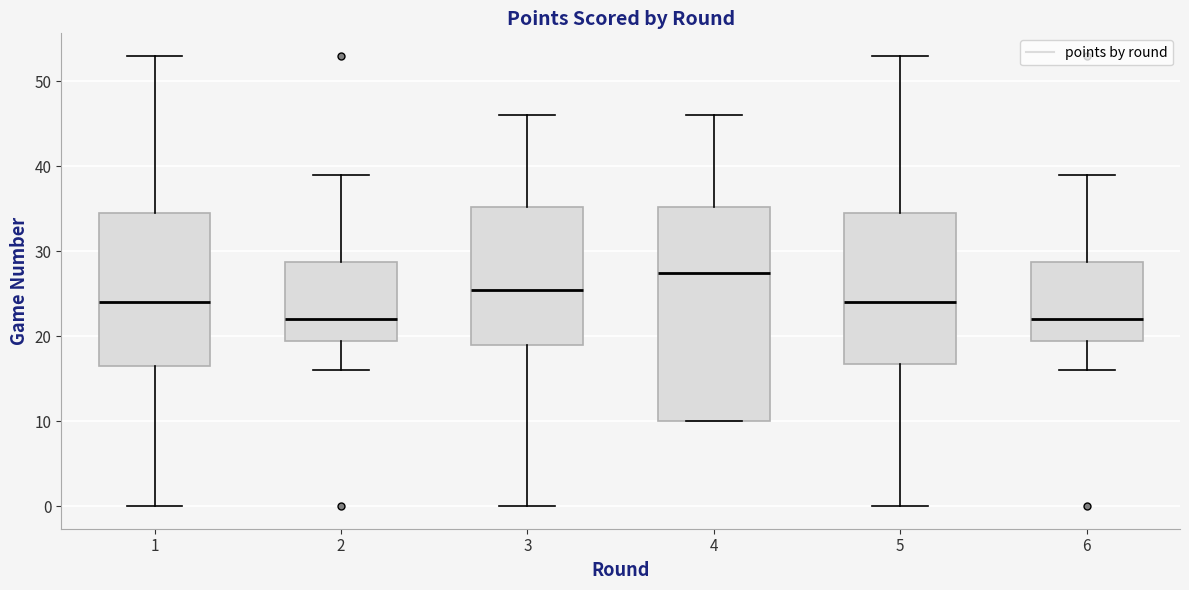

Where is the upper edge of the box at x = 4 on the y-axis? The values are not printed on the chart, so give them approximately, as read against the axis.

35